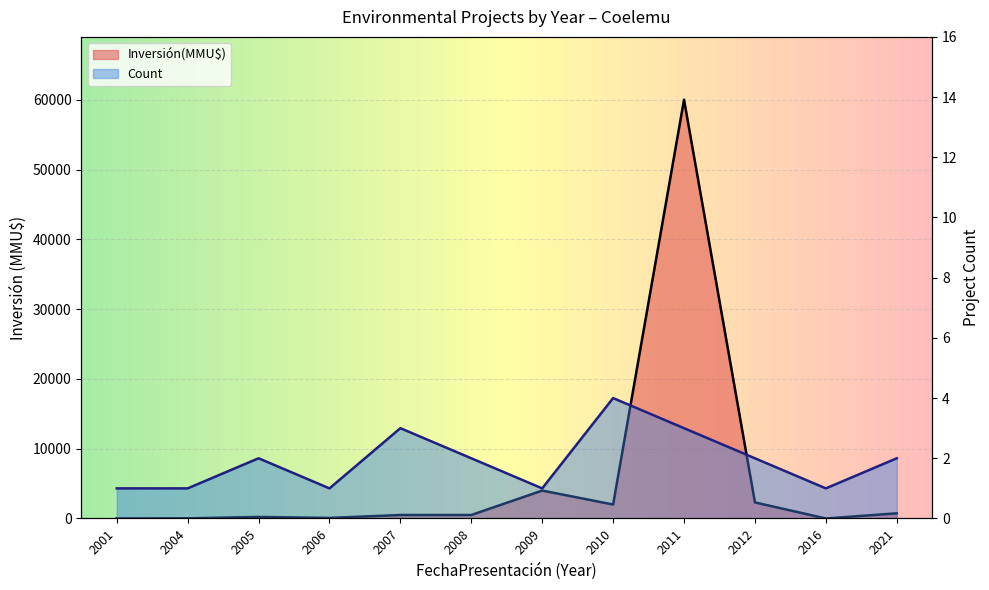

Which series has the largest range (max minus min)?

Inversión(MMU$)